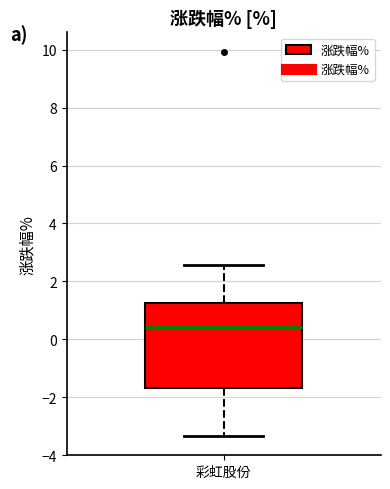

Where does the lower whisker of the box for 彩虹股份 end on the y-axis? The values are not printed on the chart, so give them approximately, as read against the axis.

-3.4